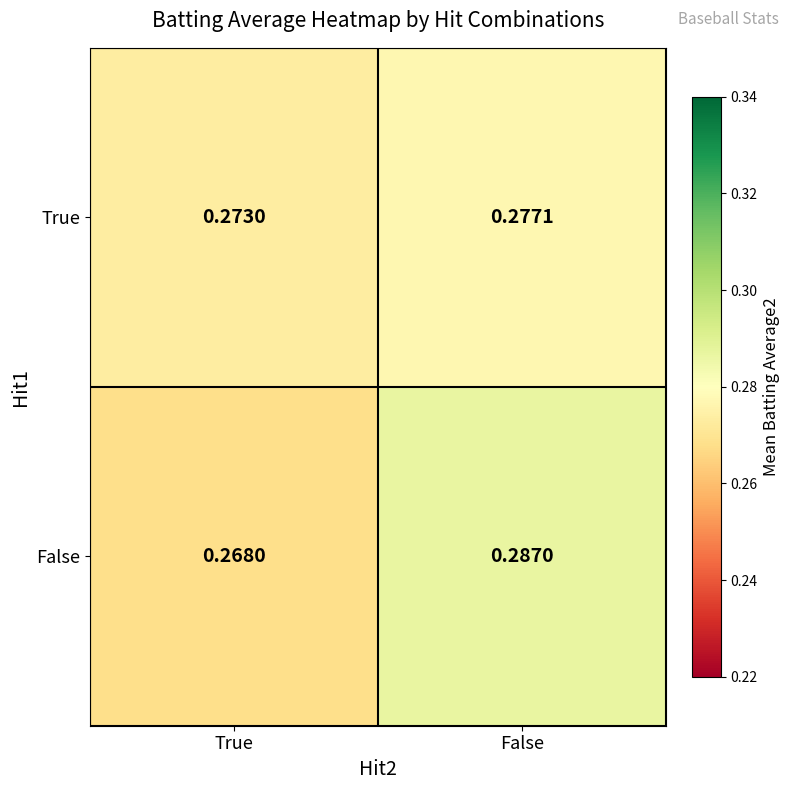

Between True and False, which series saw the biggest shift?

False